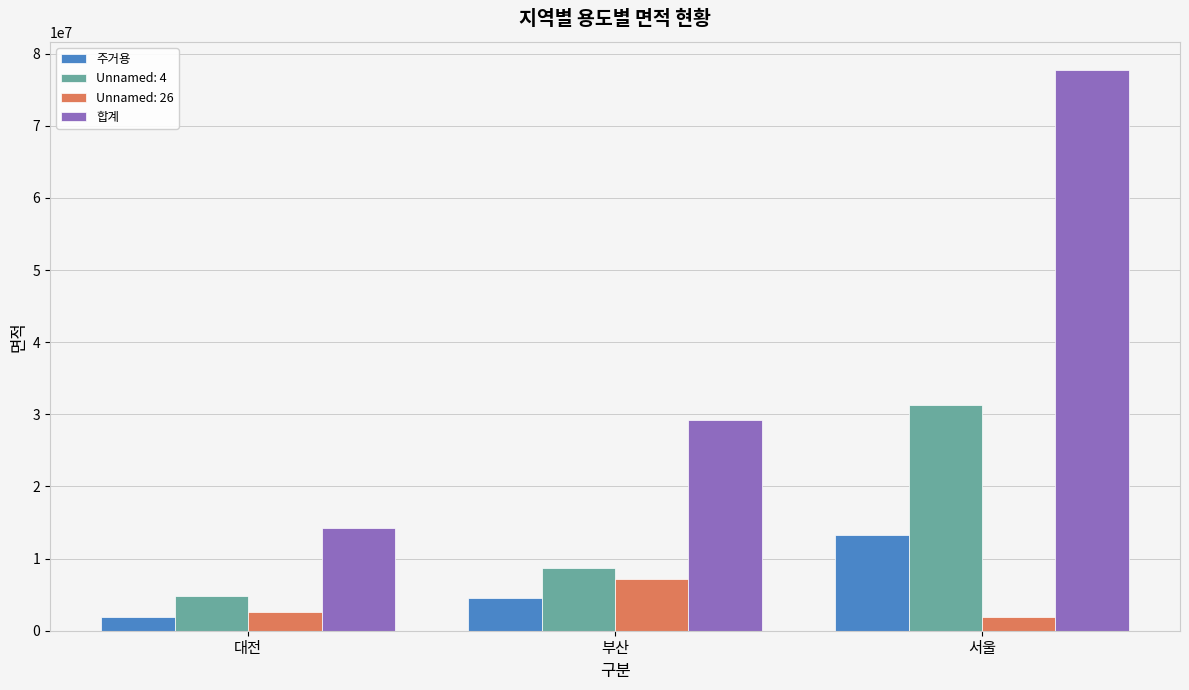

Rank the series at 부산 from lowest to highest value.

주거용, Unnamed: 26, Unnamed: 4, 합계